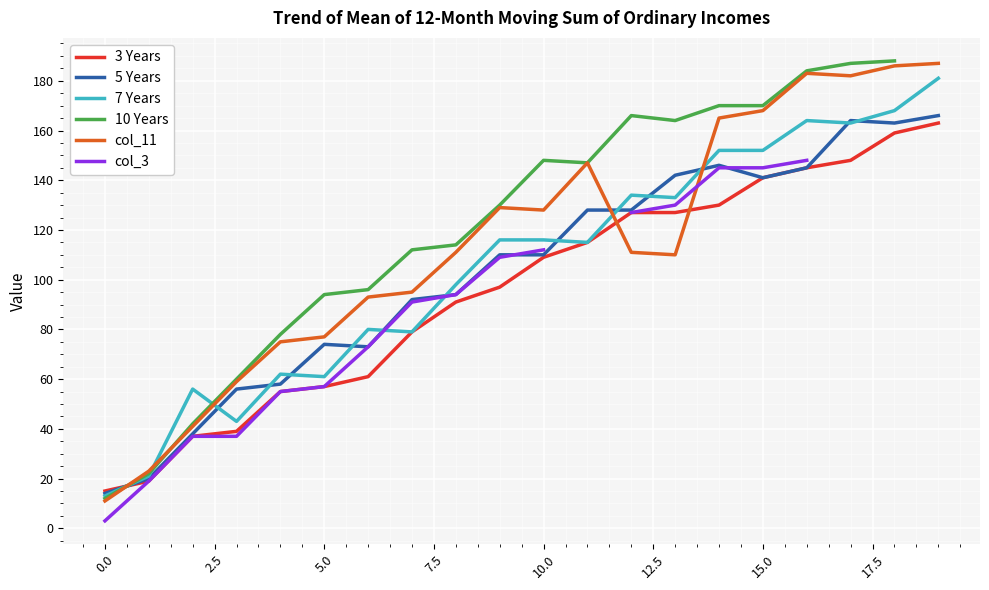

After their last crossing, which series has the higher values: 7 Years or col_11?

col_11